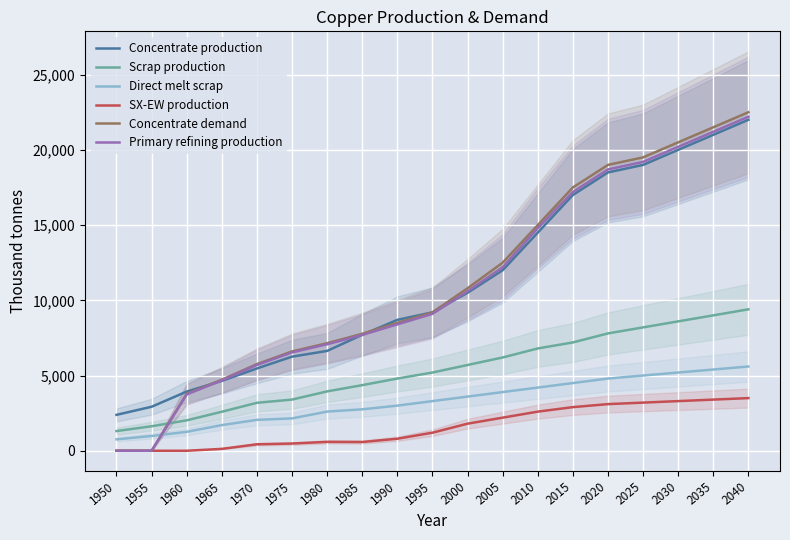

True or false: Concentrate production and SX-EW production intersect in this chart.

False